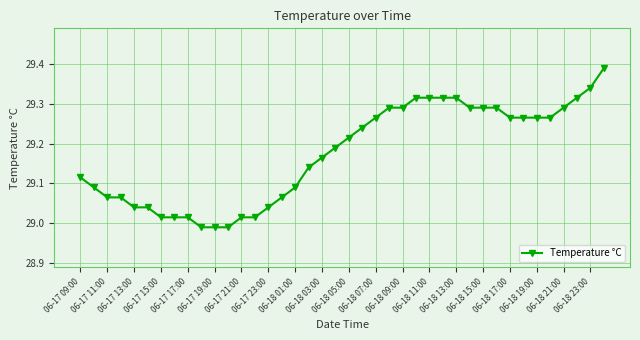

What is the sum of all values?

1167.0